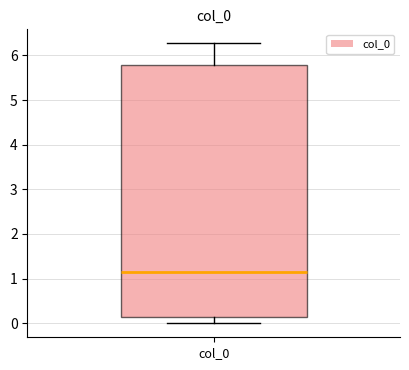

Where is the lower edge of the box for col_0 on the y-axis? The values are not printed on the chart, so give them approximately, as read against the axis.

0.1